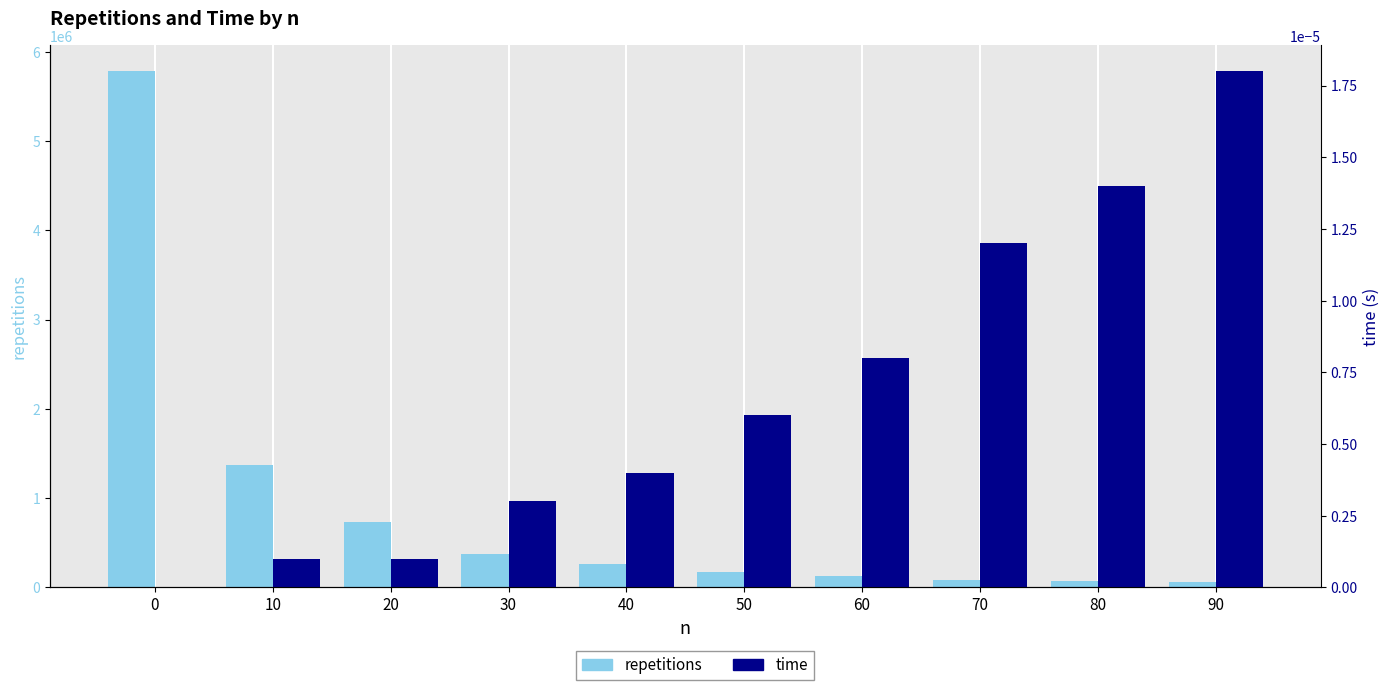

How many bars are there in total?

20